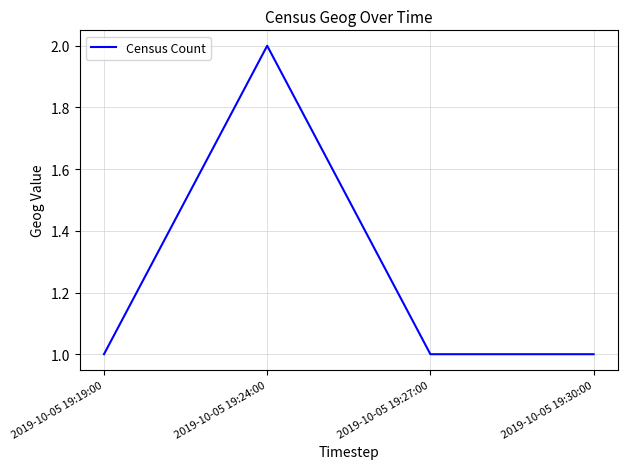

What is the sum of the values at 2019-10-05 19:24:00 and 2019-10-05 19:30:00?

3